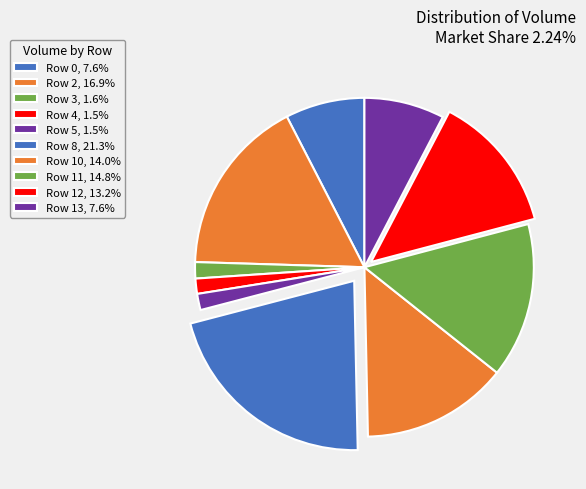

Does Row 5 represent more than half of the total?

No